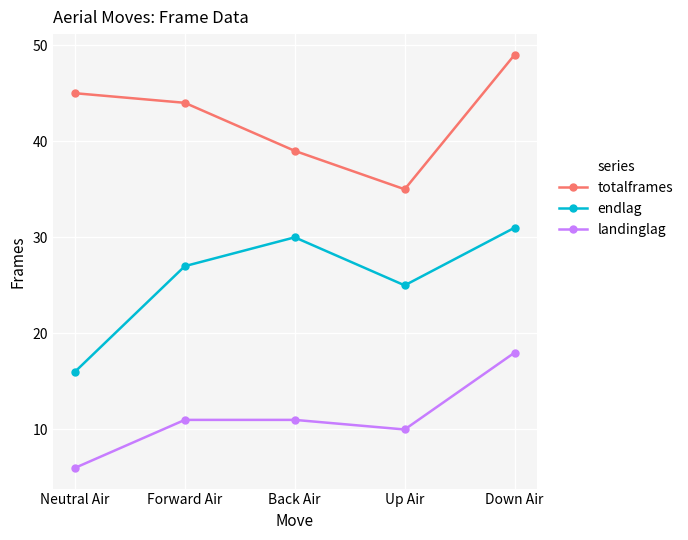

At which category does endlag reach its first local peak?

Back Air